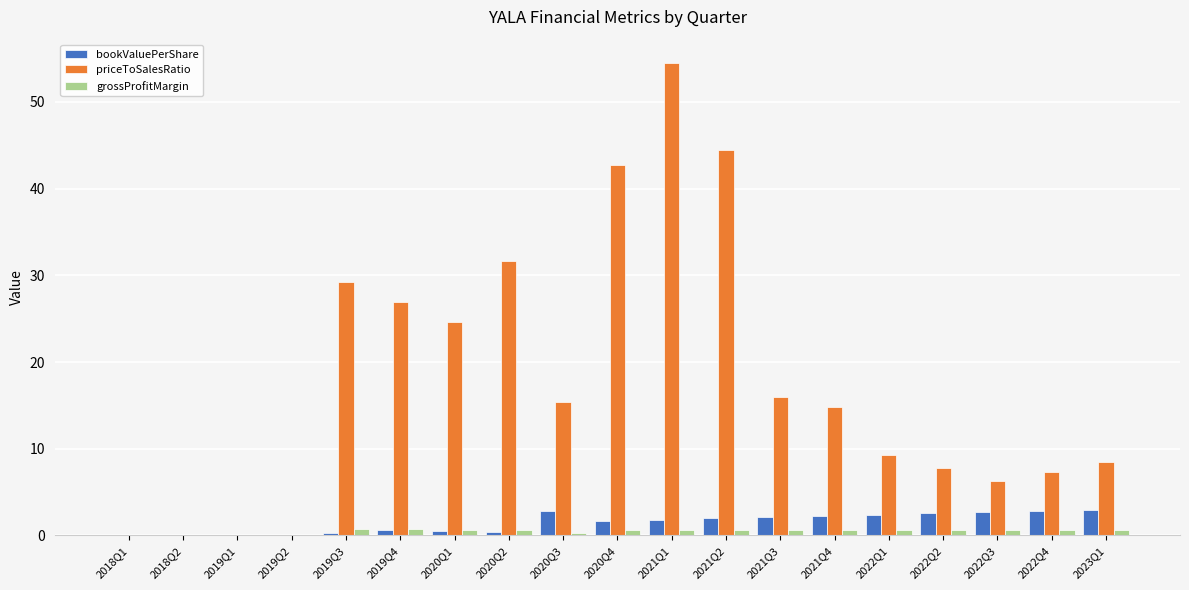

Which series has the widest spread of values?

priceToSalesRatio